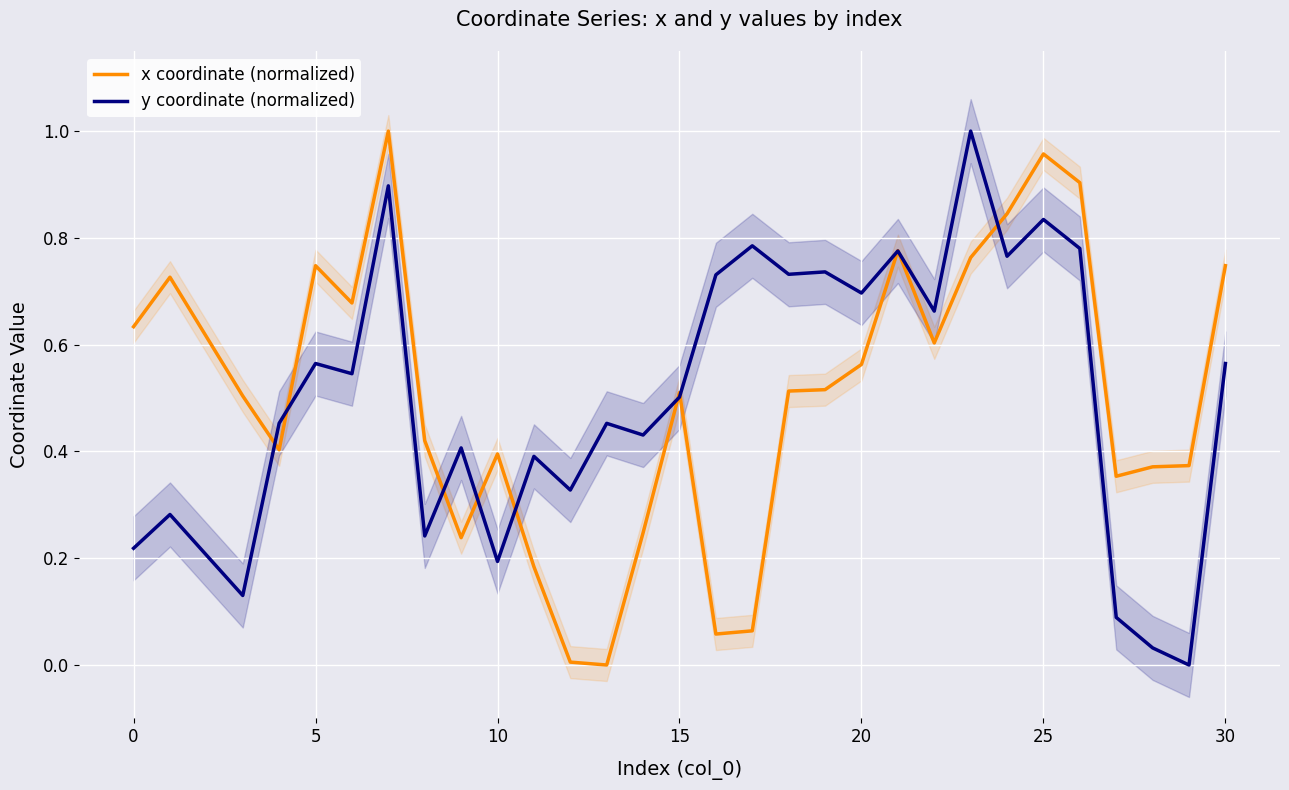

Is it true that x coordinate (normalized) equals 0.3 at 15?

False